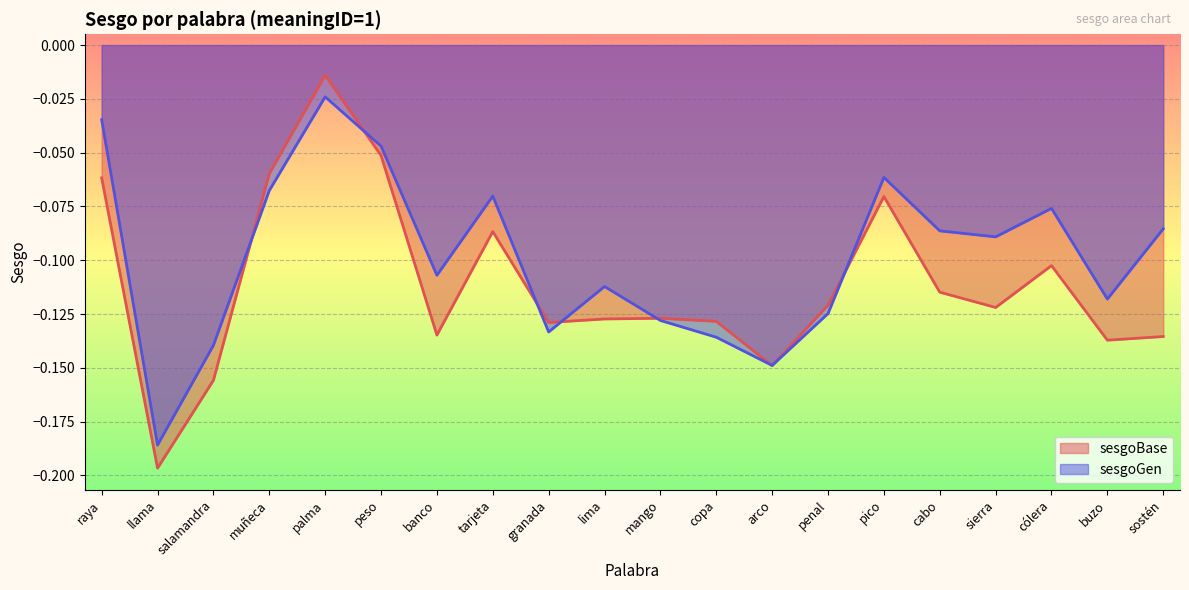

After their last crossing, which series has the higher values: sesgoGen or sesgoBase?

sesgoGen